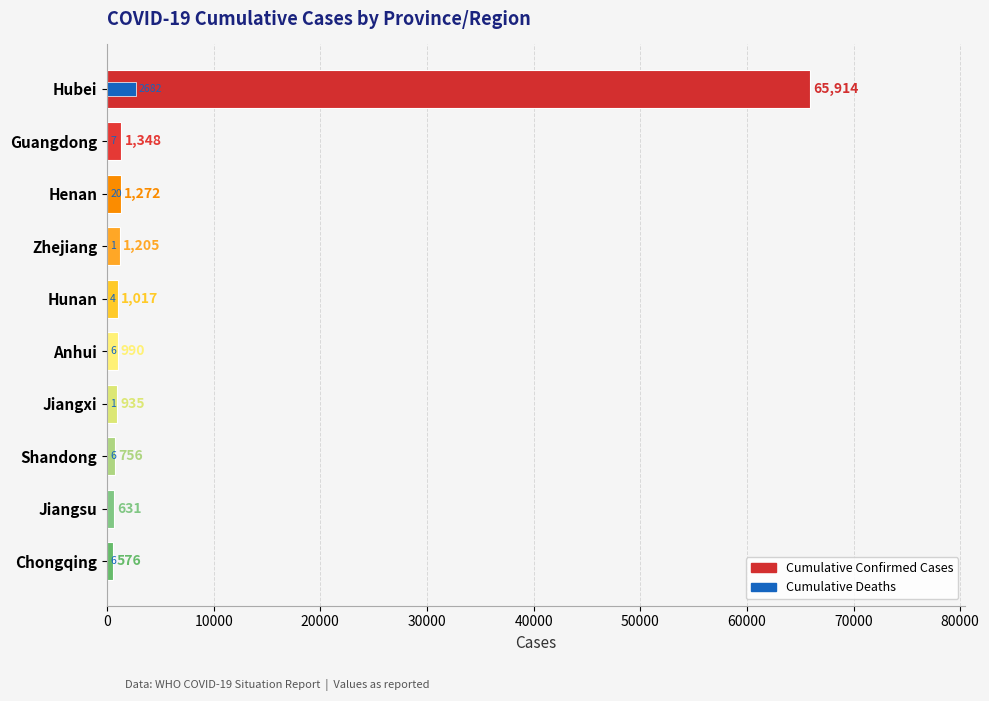

The value of Cumulative Deaths at Jiangxi is 1. True or false?

False